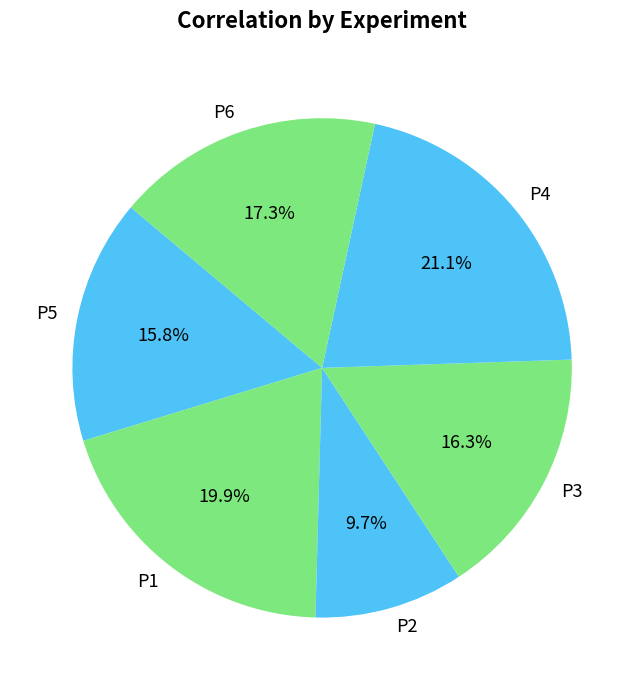

Which category has the biggest portion of the pie?

P4